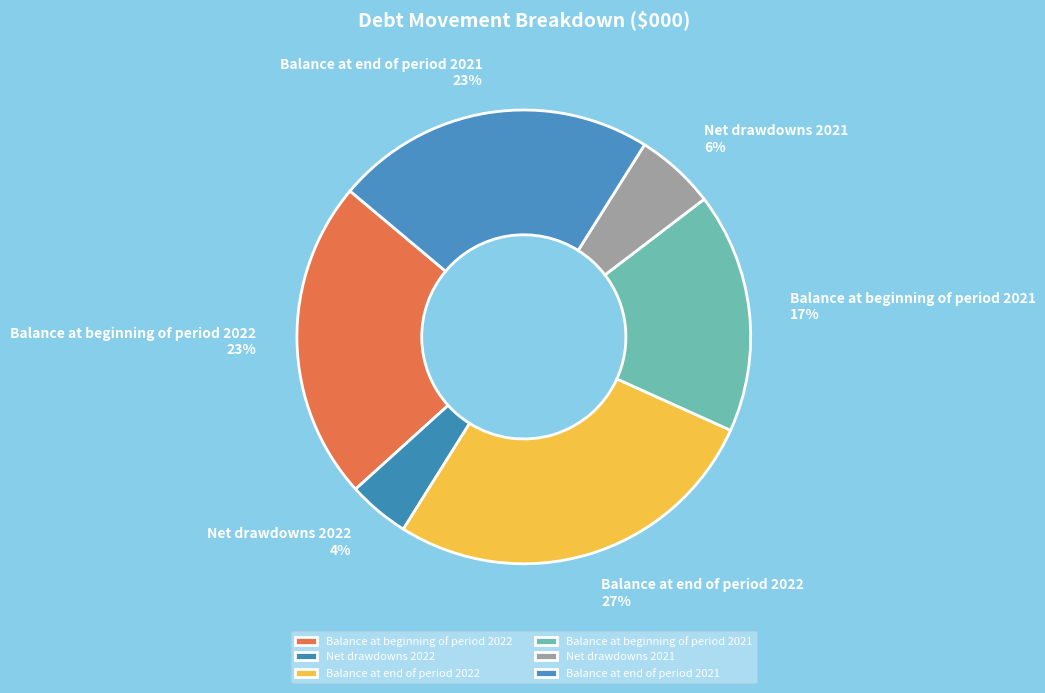

To the nearest percent, what is the difference between the Net drawdowns 2022 and Balance at beginning of period 2021 slice percentages?

13%